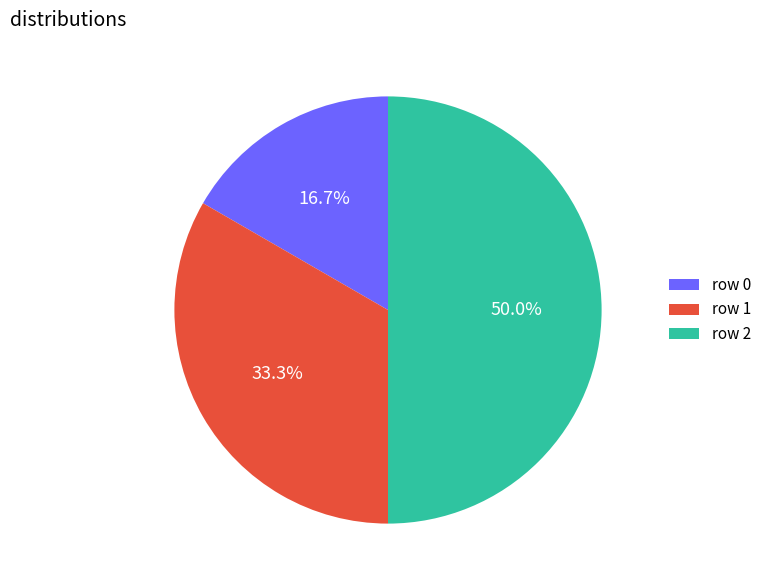

Is the sum of row 1 and row 2 greater than half?

Yes